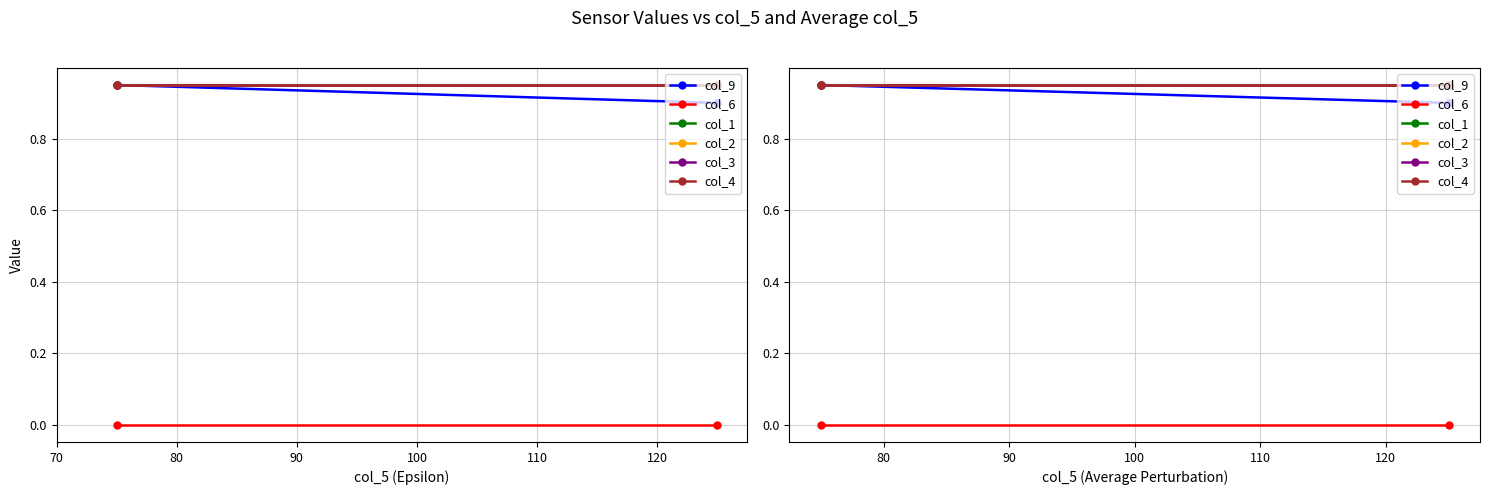

How many series are shown in this chart?

6